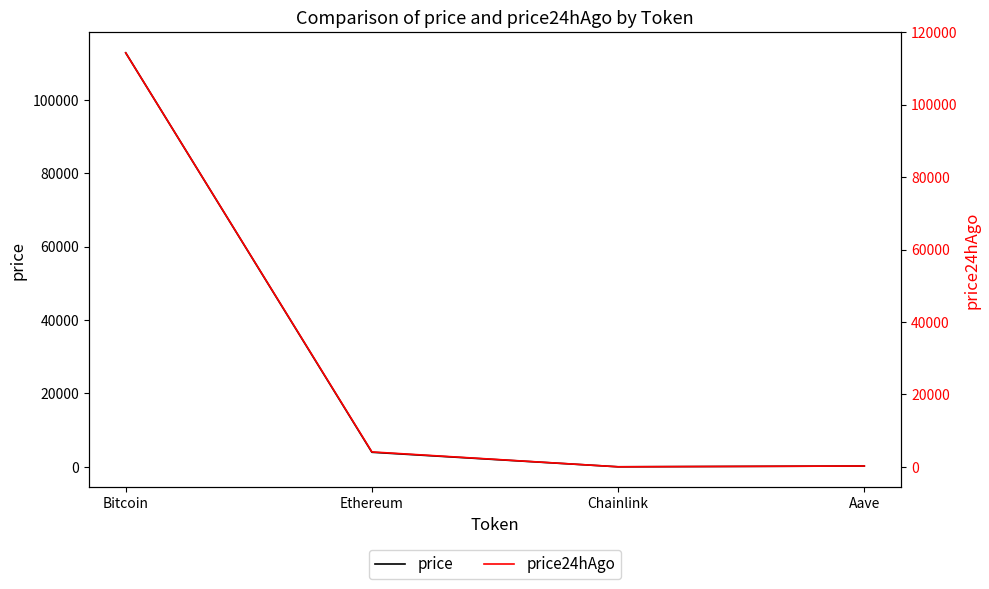

True or false: price and price24hAgo intersect in this chart.

False